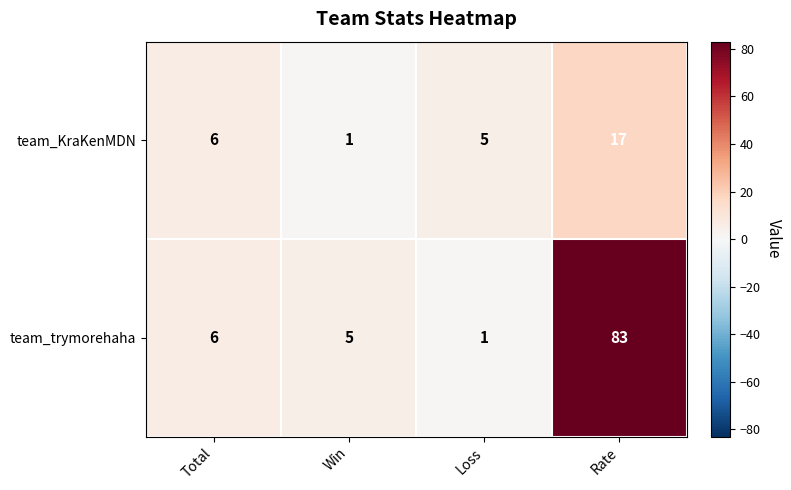

At which label does team_trymorehaha reach its peak?

Rate